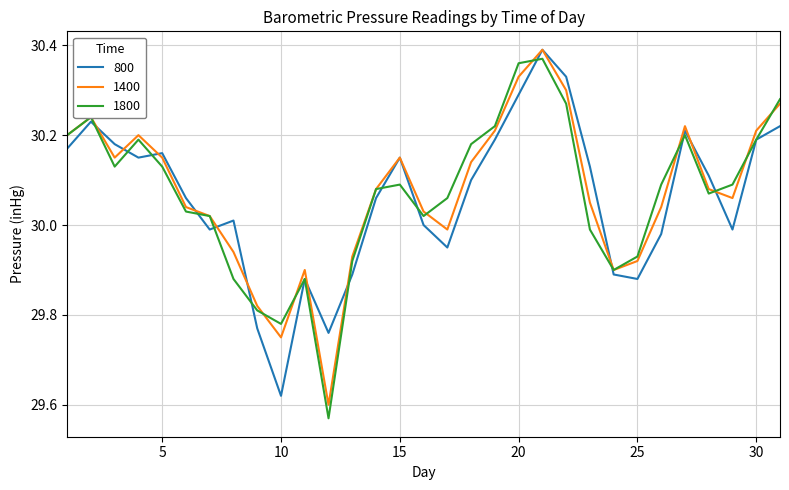

Which series has the widest spread of values?

1800